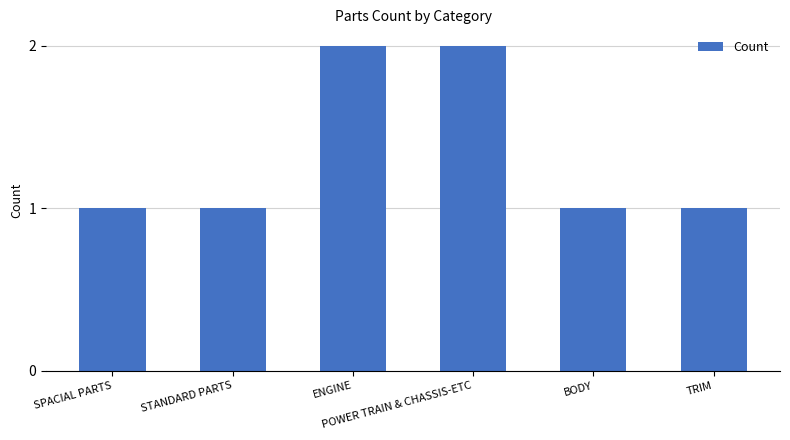

How many data points does each series have?

6